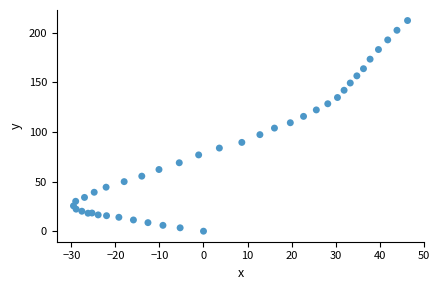

What is the range of Y values (max minus min)?

212.1